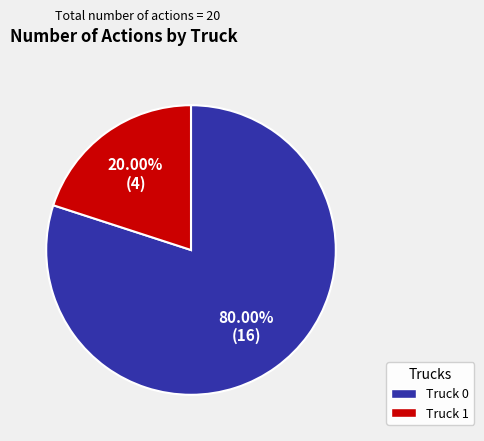

To the nearest percent, what is the difference between the largest and smallest slice percentages?

60%